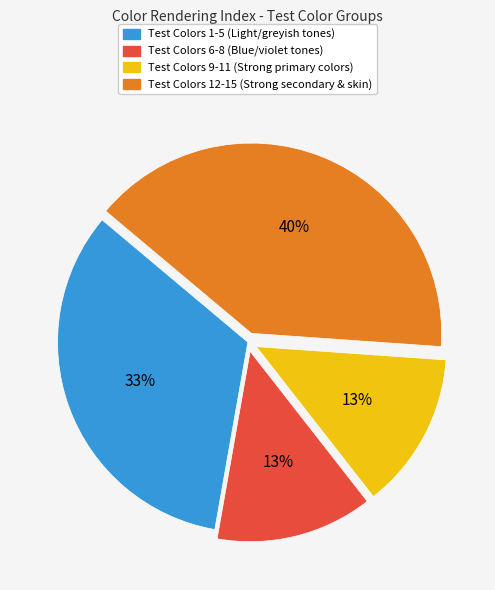

Which category has the biggest portion of the pie?

Test Colors 12-15 (Strong secondary & skin)